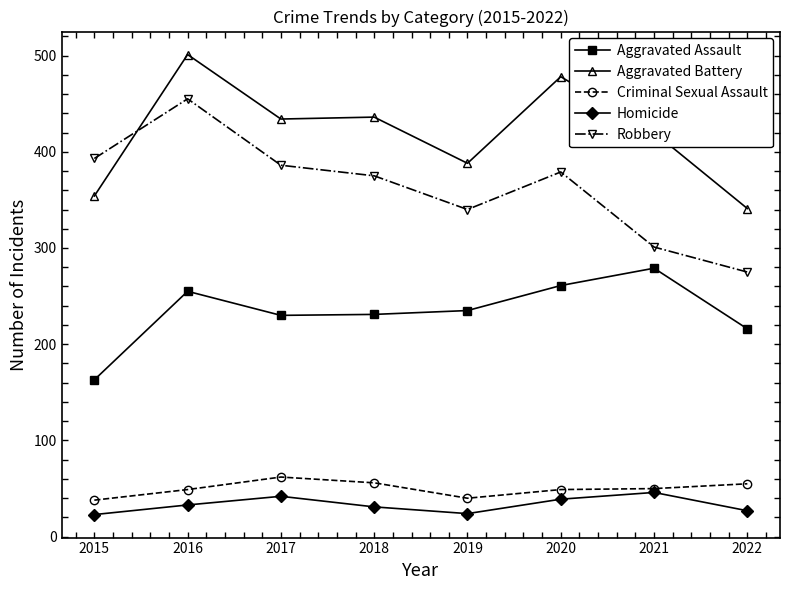

The Aggravated Assault series shows 383 at 2018. True or false?

False